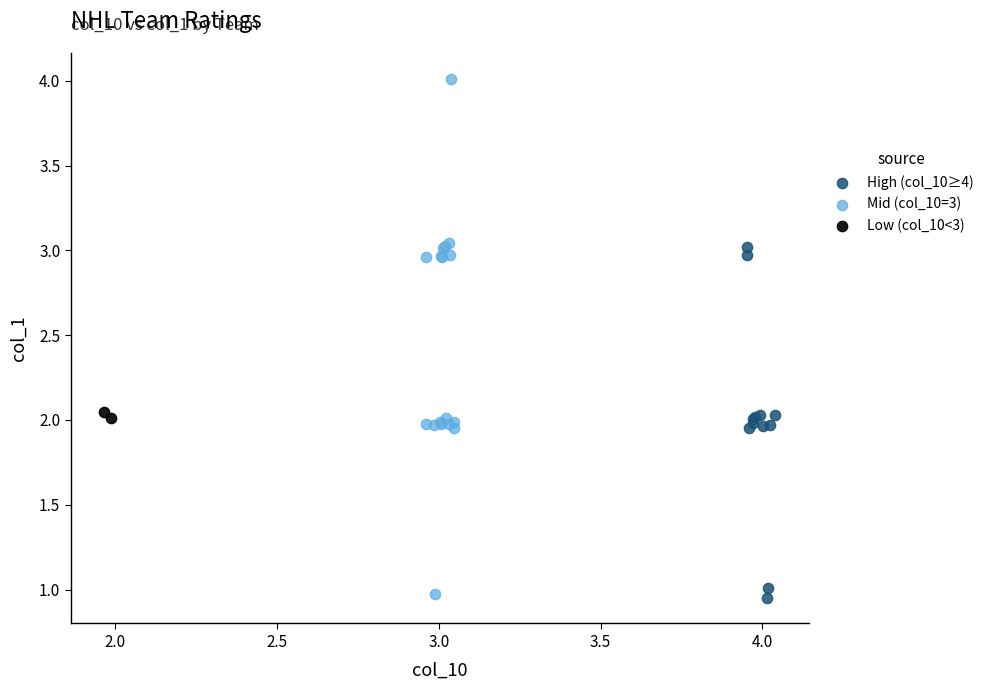

Which series has the widest spread of Y values?

Mid (col_10=3)